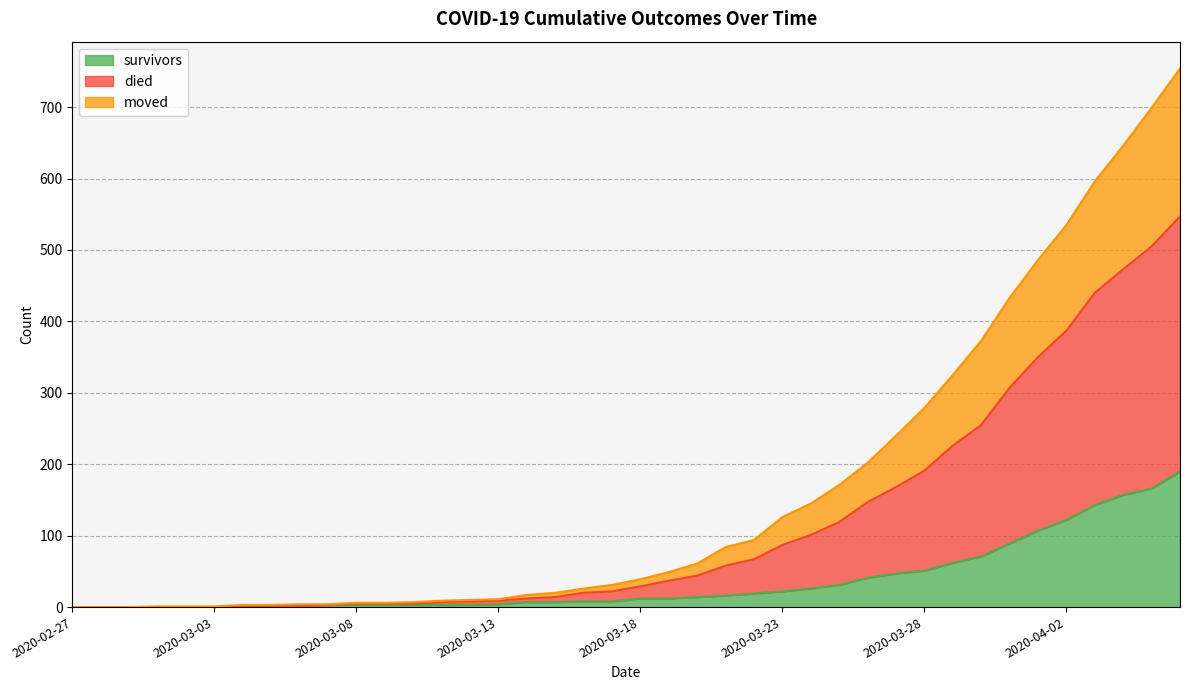

The value of died at 2020-03-03 is 1. True or false?

False